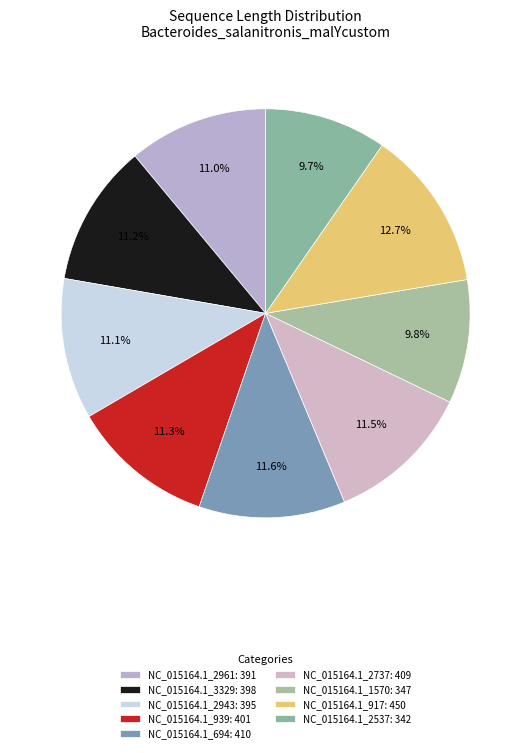

Is the sum of NC_015164.1_2737 and NC_015164.1_694 greater than half?

No